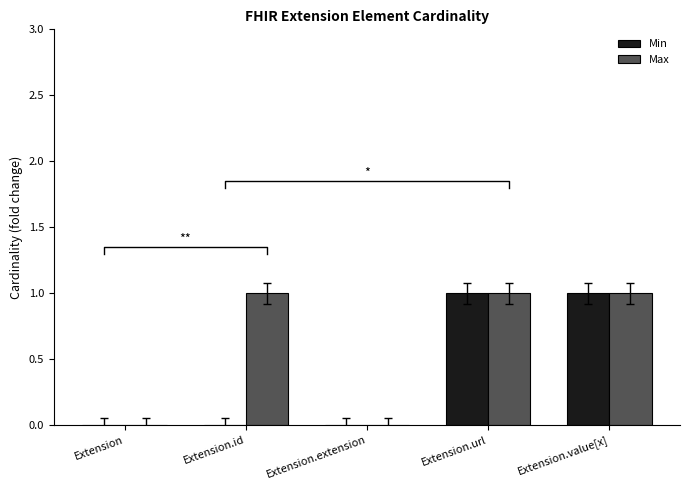

How many values in Max are above zero?

3